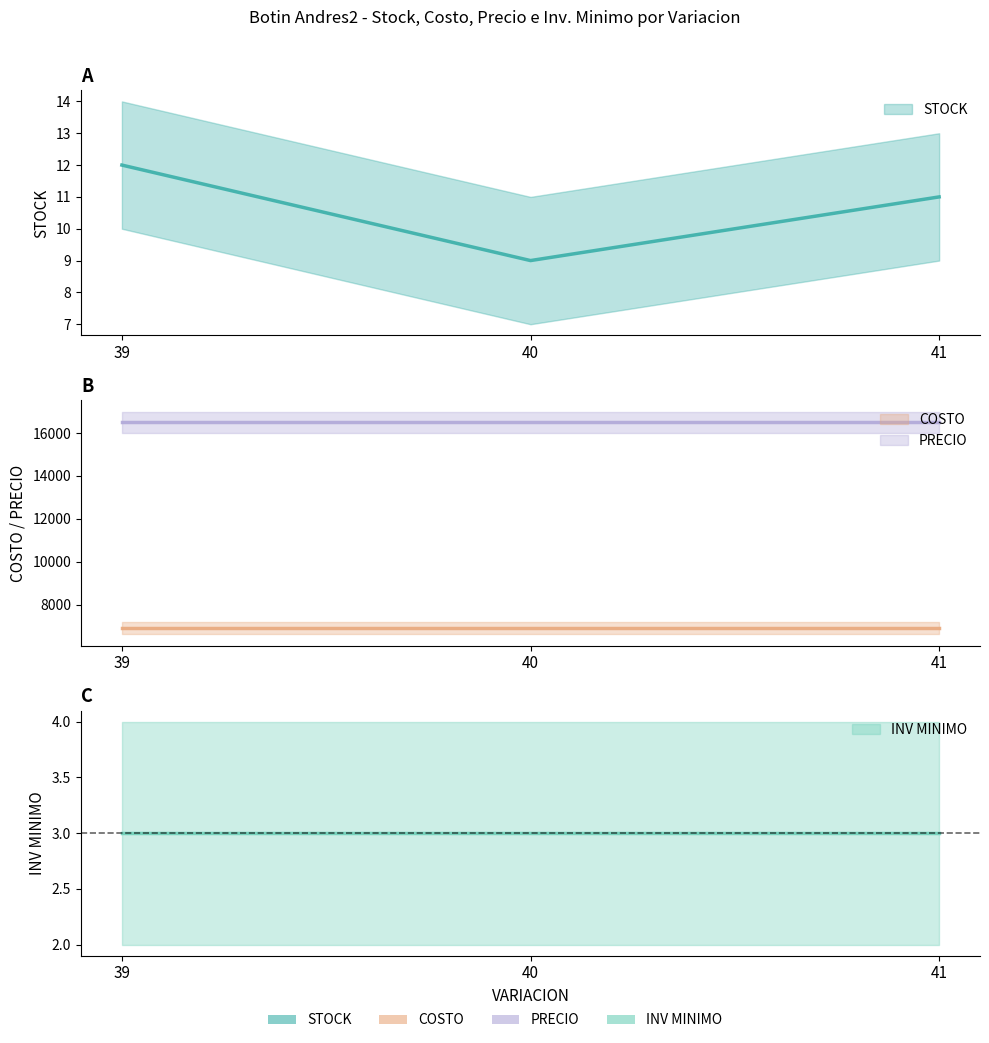

Rank the series at 39 from highest to lowest value.

PRECIO, COSTO, STOCK, INV MINIMO